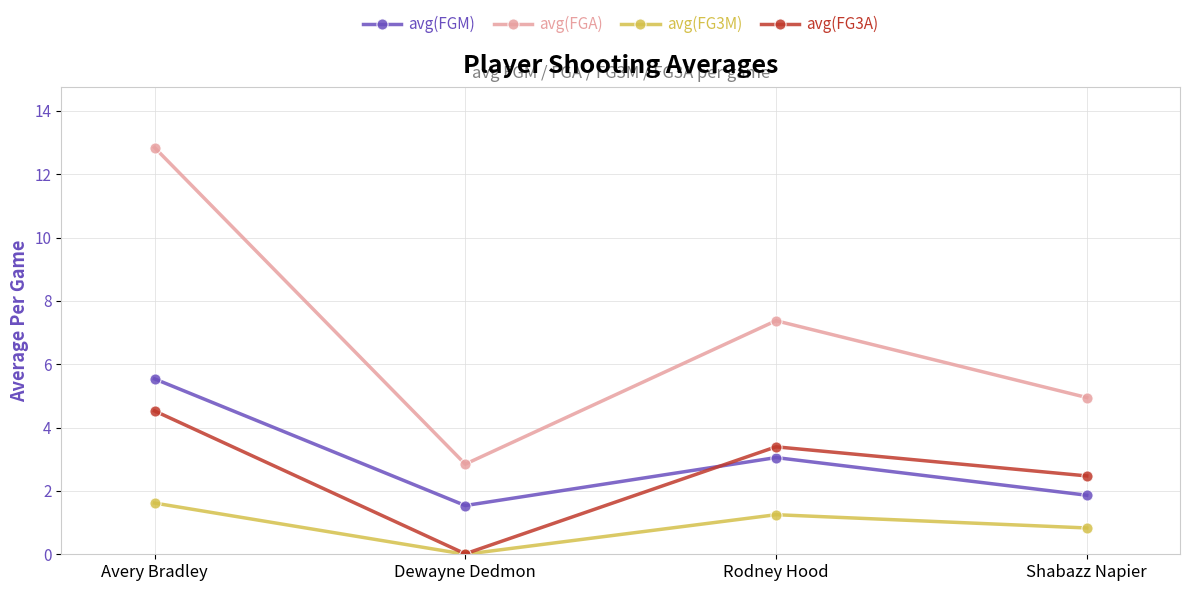

At how many categories does at least one series exceed 4?

3